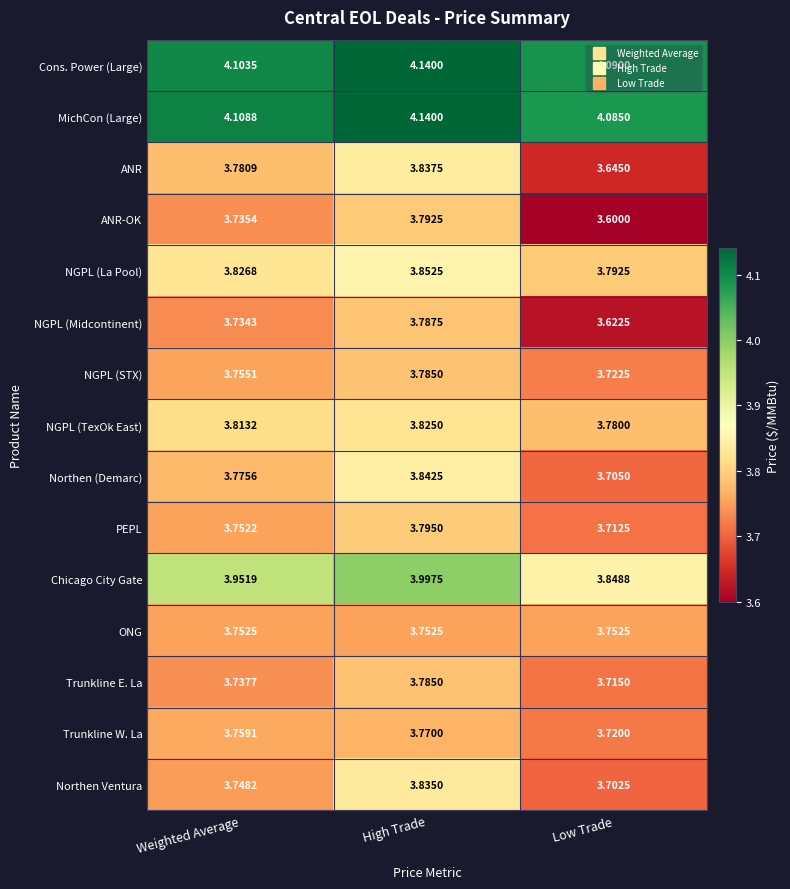

List the labels in order of NGPL (La Pool) value, smallest first.

Low Trade, Weighted Average, High Trade